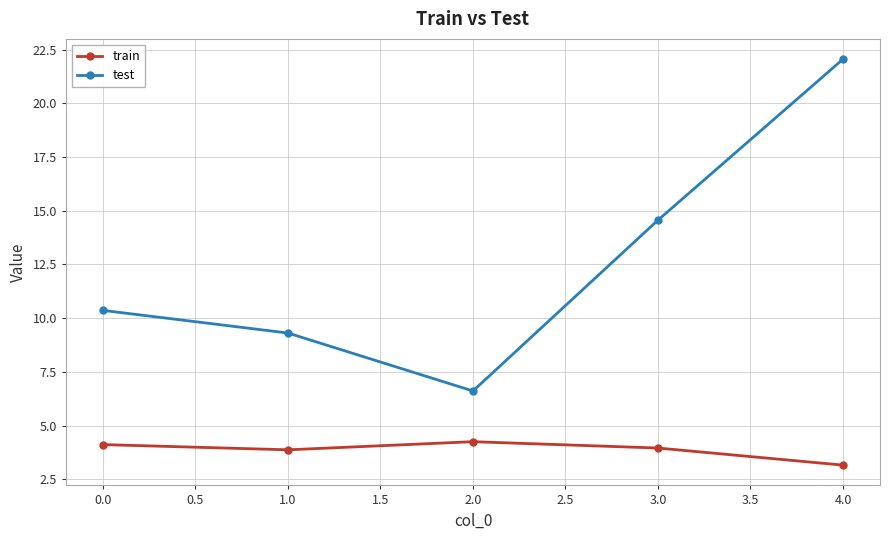

At which label does test first exceed 10?

0.0